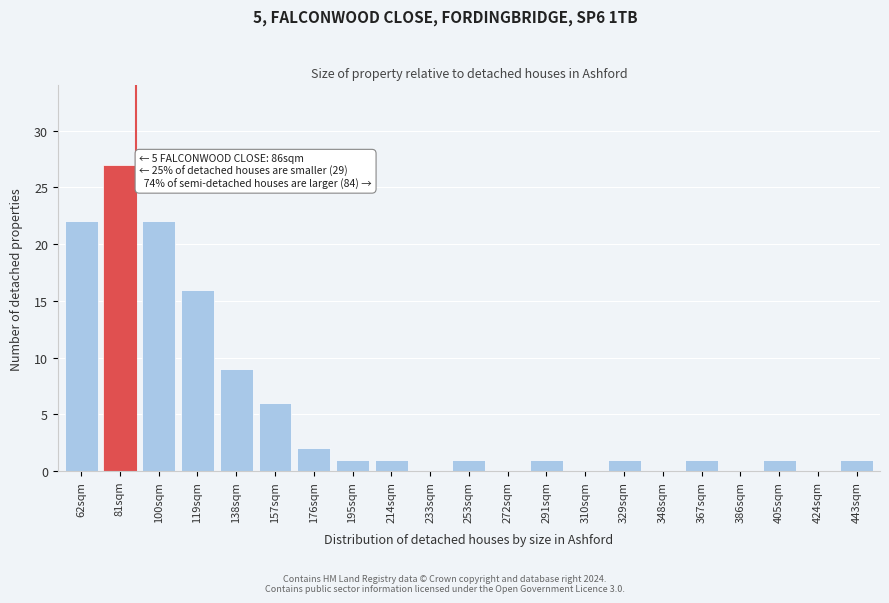

Reading left to right, extract all data points from this chart.

62sqm=22	81sqm=27	100sqm=22	119sqm=16	138sqm=9	157sqm=6	176sqm=2	195sqm=1	214sqm=1	233sqm=0	253sqm=1	272sqm=0	291sqm=1	310sqm=0	329sqm=1	348sqm=0	367sqm=1	386sqm=0	405sqm=1	424sqm=0	443sqm=1